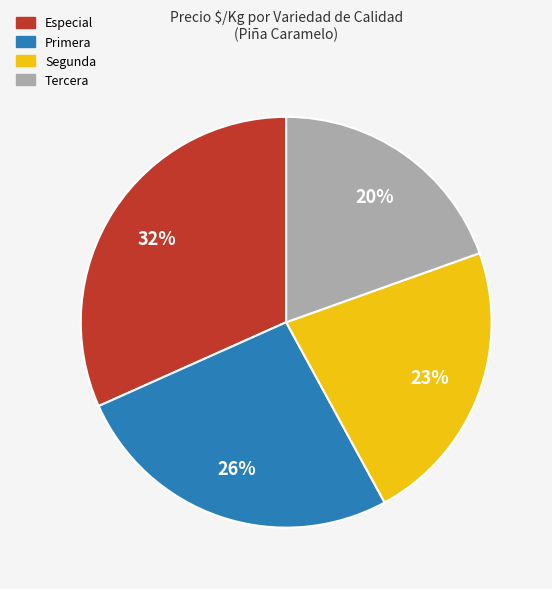

Is there any slice that represents more than half of the pie?

No